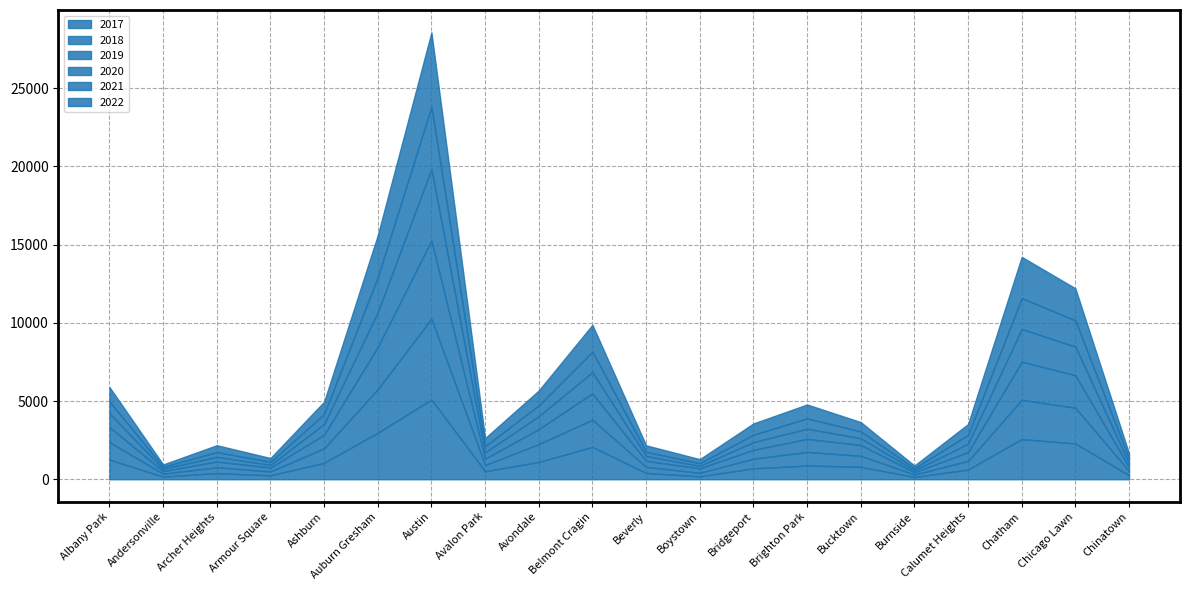

How many interior local peaks does the 2018 series have?

5